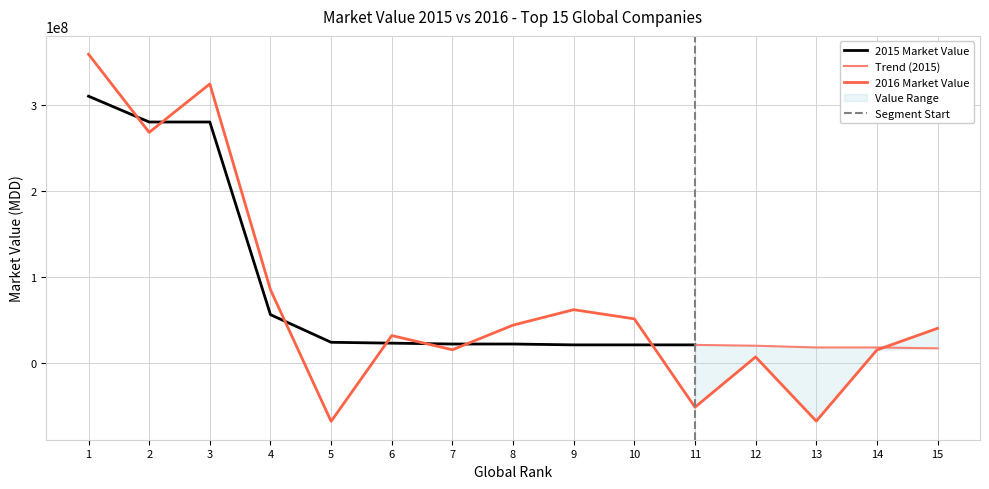

What is the difference between the values at 3 and 7?

308923878